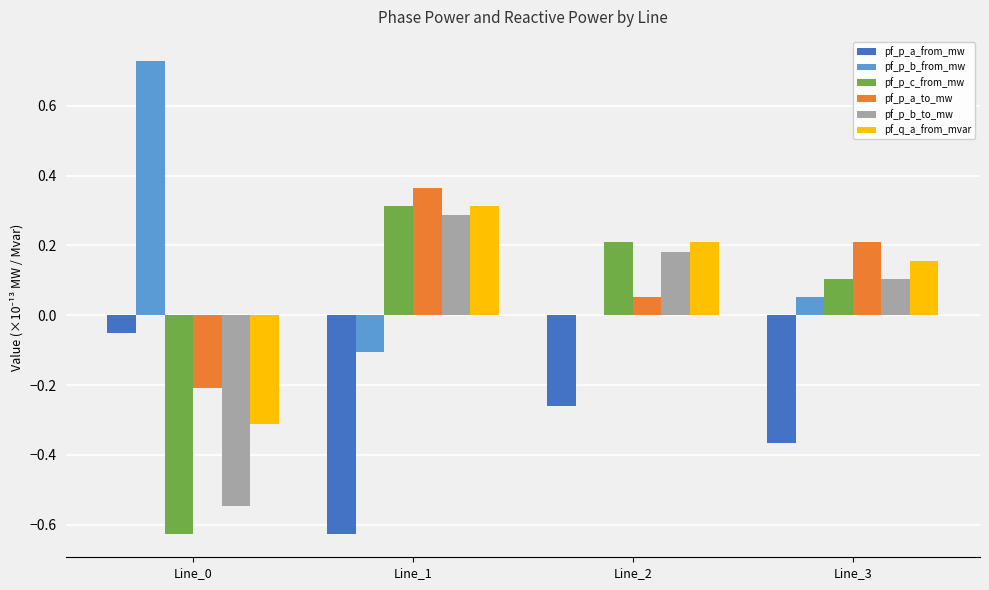

True or false: pf_q_a_from_mvar has a value of -0.5 at Line_0.

False